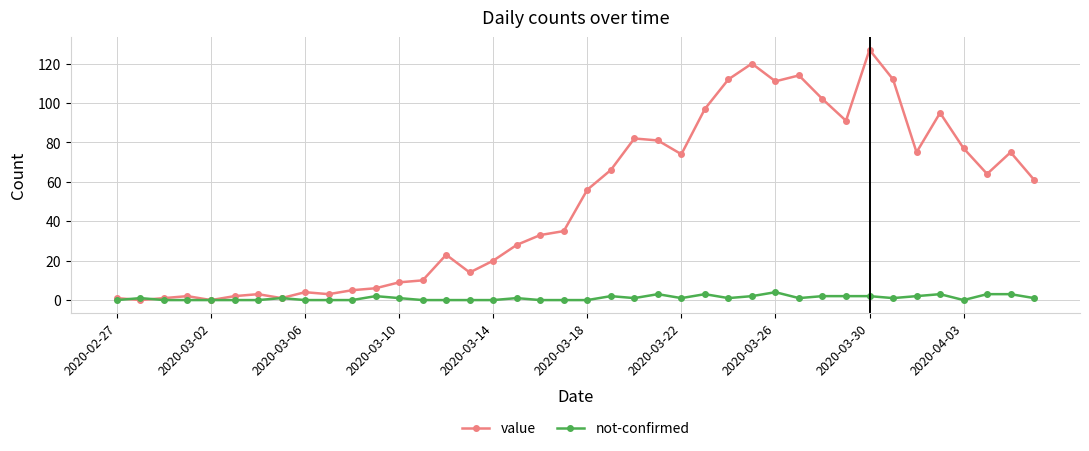

How many series are shown in this chart?

2